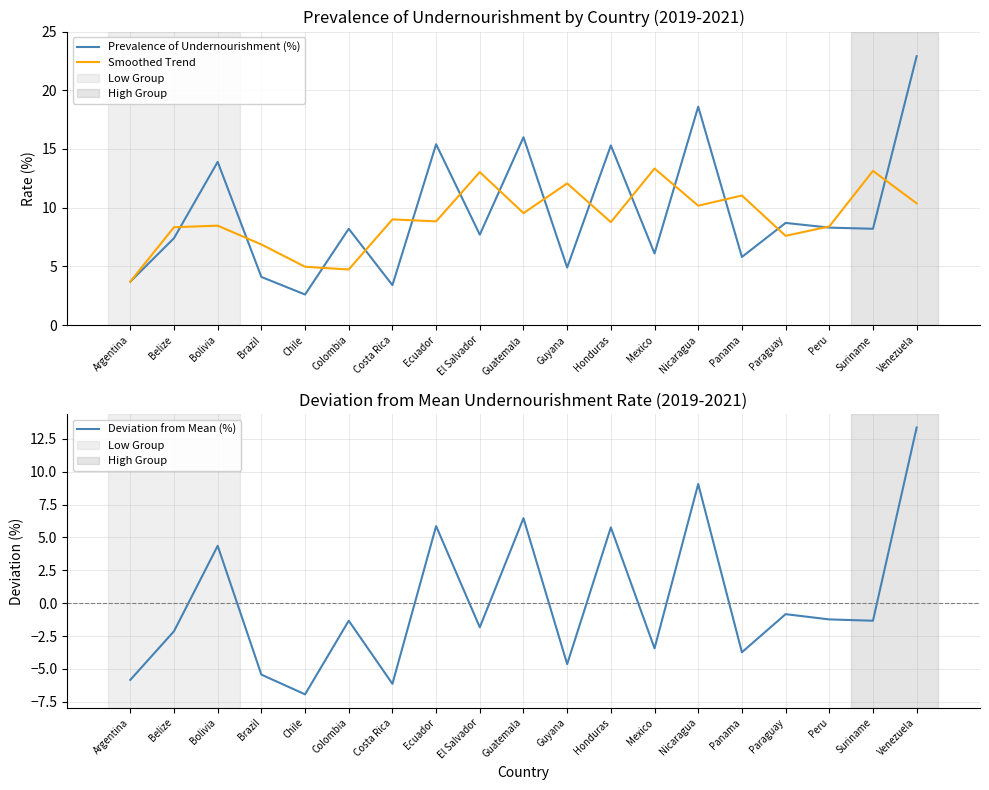

Between Ecuador and Paraguay, which is larger?

Ecuador